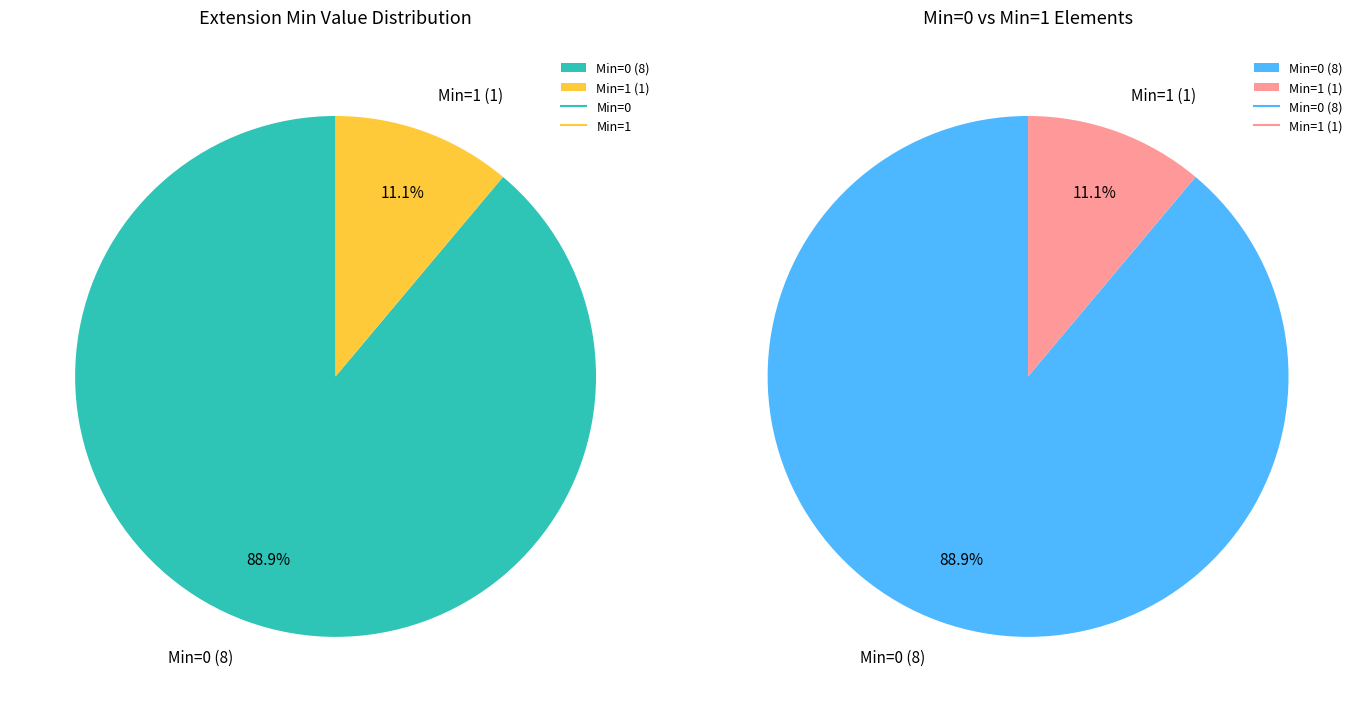

Is there a majority slice in this chart?

Yes